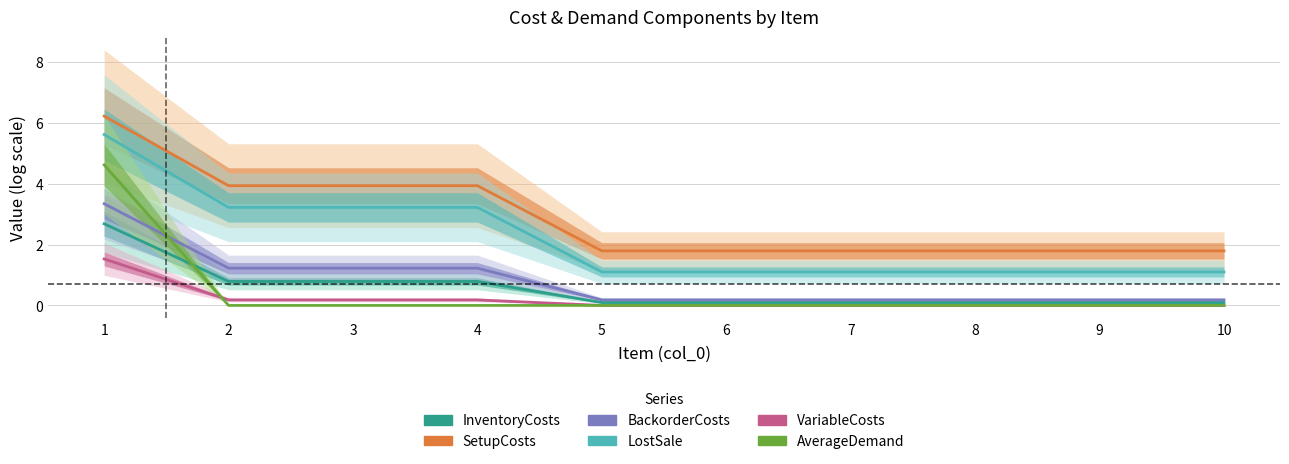

Is it true that VariableCosts equals 0.0 at 10?

True